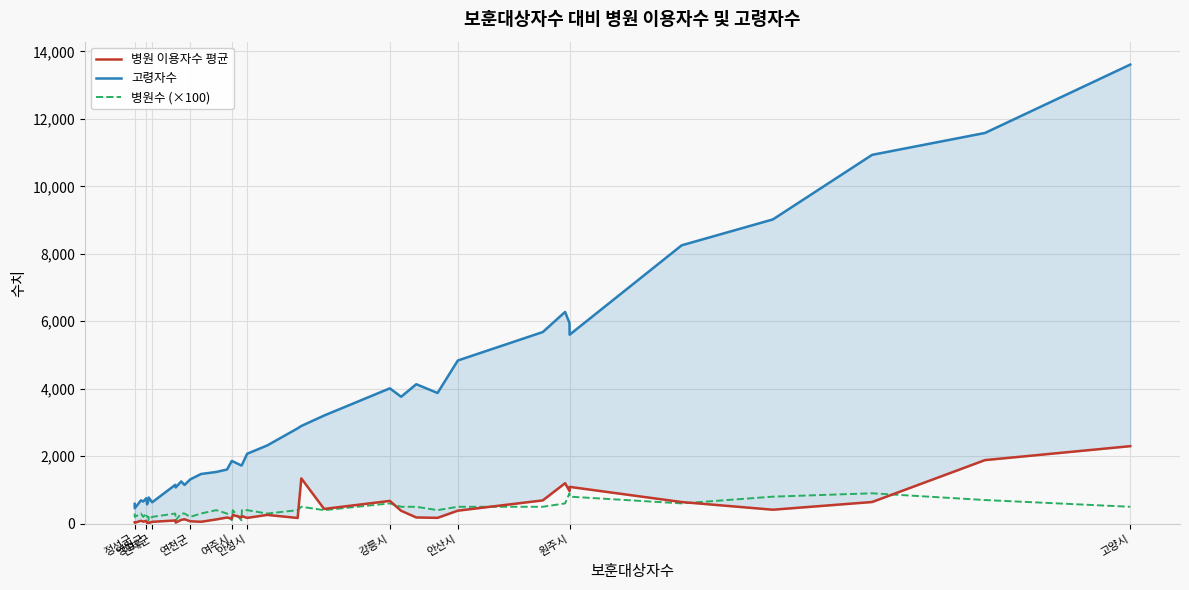

Reading right to left, transcribe all the data shown in this chart.

병원 이용자수 평균: 2296.9	1883.3	641.6	413.0	640.3	1090.1	968.3	1198.7	689.4	384.8	171.8	183.6	381.4	674.3	436.1	1341.8	168.1	259.1	170.7	223.3	183.6	257.8	145.8	181.7	124.9	55.3	70.7	130.1	110.8	32.3	93.9	54.2	18.9	28.6	20.8	82.6	59.7	86.2	26.4	40.1
고령자수: 13608.0	11581.0	10933.0	9018.0	8251.0	5601.0	5946.0	6276.0	5680.0	4836.0	3873.0	4133.0	3761.0	4011.0	3205.0	2895.0	2825.0	2317.0	2072.0	1742.0	1723.0	1846.0	1859.0	1605.0	1532.0	1472.0	1311.0	1147.0	1252.0	1073.0	1150.0	633.0	776.0	701.0	573.0	753.0	656.0	691.0	455.0	587.0
병원수 (×100): 500.0	700.0	900.0	800.0	600.0	800.0	900.0	600.0	500.0	500.0	400.0	500.0	500.0	600.0	400.0	500.0	400.0	300.0	400.0	400.0	100.0	400.0	100.0	300.0	400.0	300.0	200.0	300.0	300.0	100.0	300.0	200.0	100.0	200.0	200.0	300.0	200.0	300.0	200.0	300.0